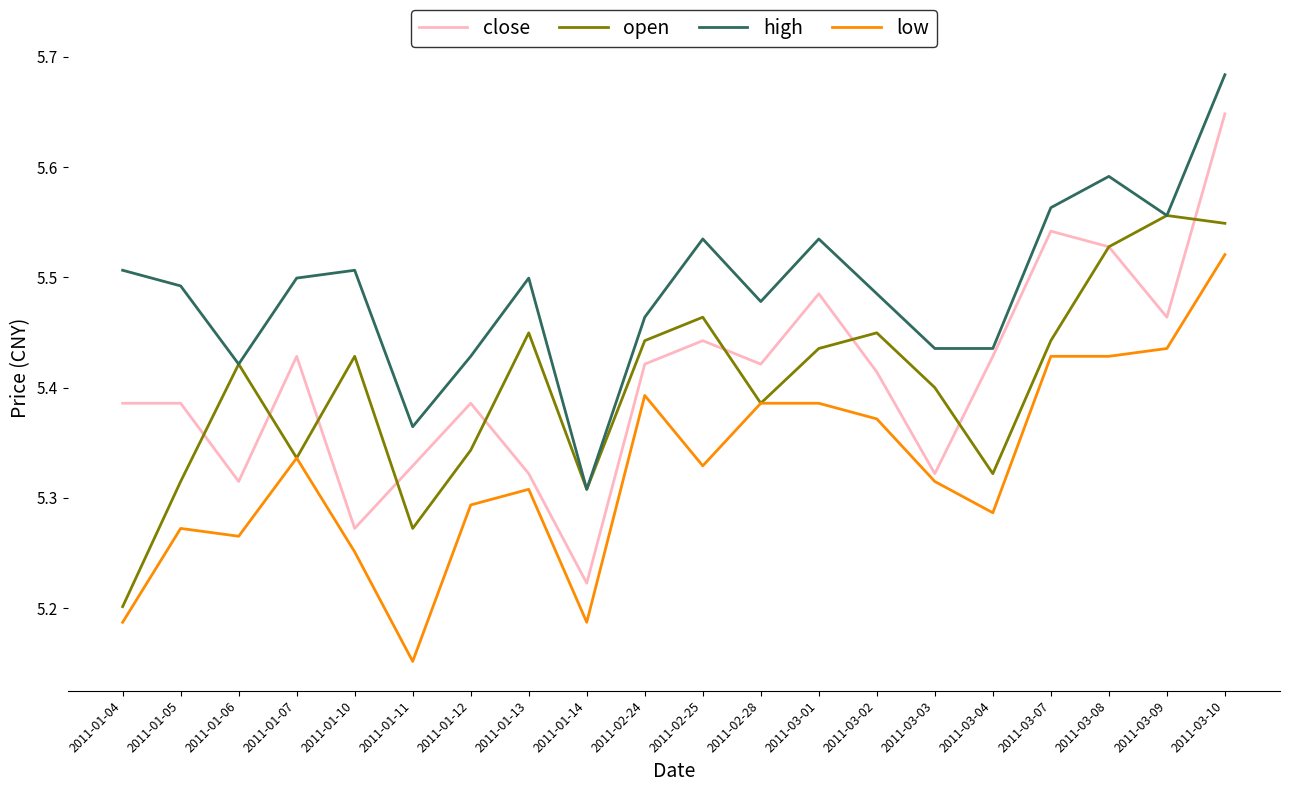

At which label is open closest to 5?

2011-01-04